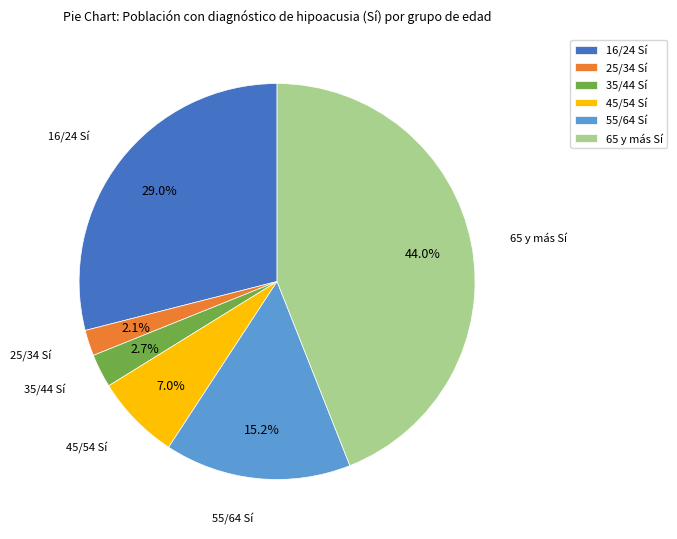

To the nearest percent, what is the difference between the 55/64 Sí and 35/44 Sí slice percentages?

12%